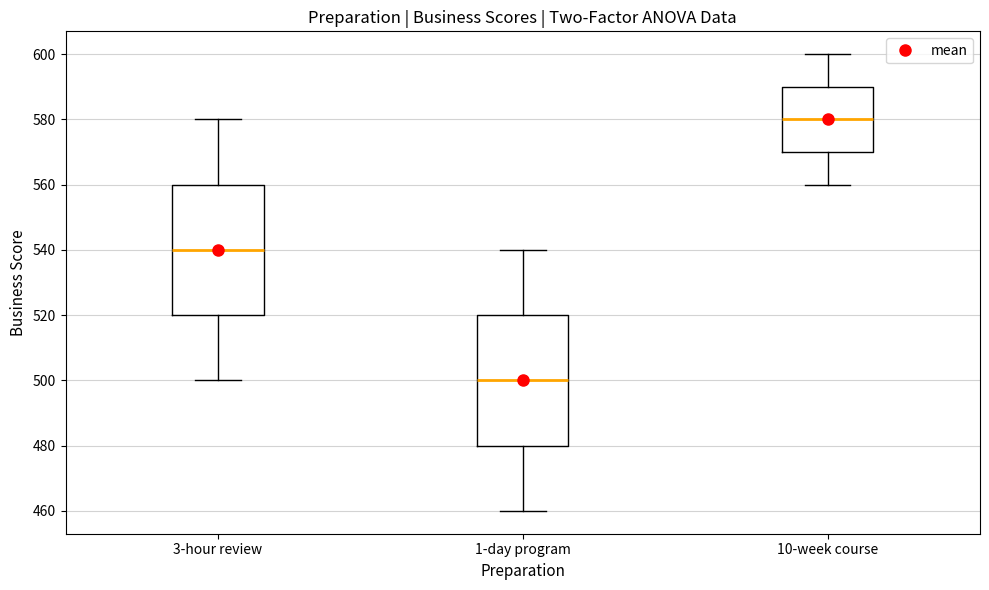

Reading left to right, transcribe this box plot: for each box, give where its median line is, the range the box spans, and where its two whiskers end, as read against the y-axis. The values are not printed on the chart, so give them approximately, as read against the axis.

3-hour review: median 540, box 520 to 560, whiskers 500 to 580
1-day program: median 500, box 480 to 520, whiskers 460 to 540
10-week course: median 580, box 570 to 590, whiskers 560 to 600